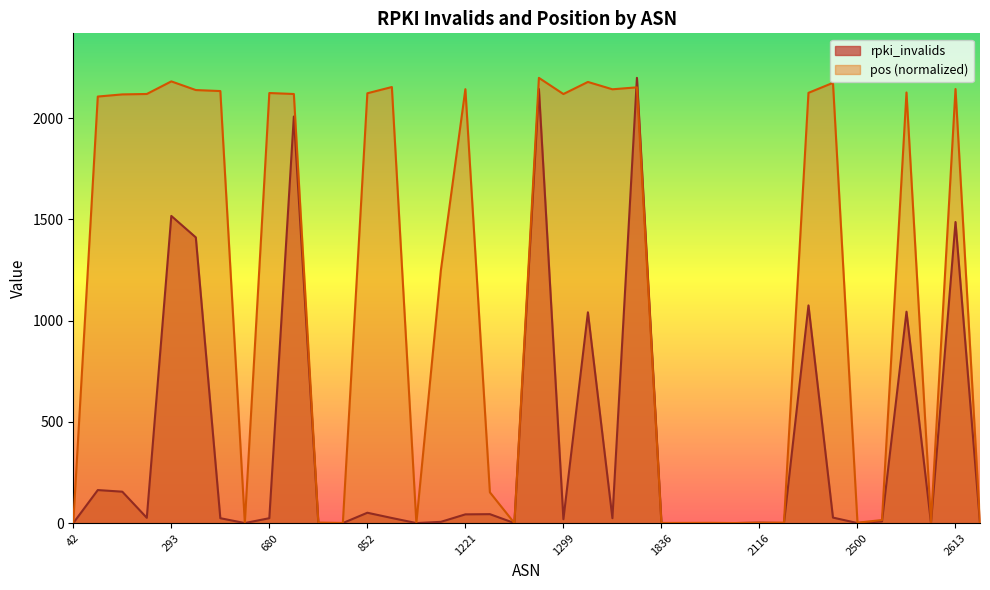

True or false: rpki_invalids has a value of 29.5 at 1299.

False